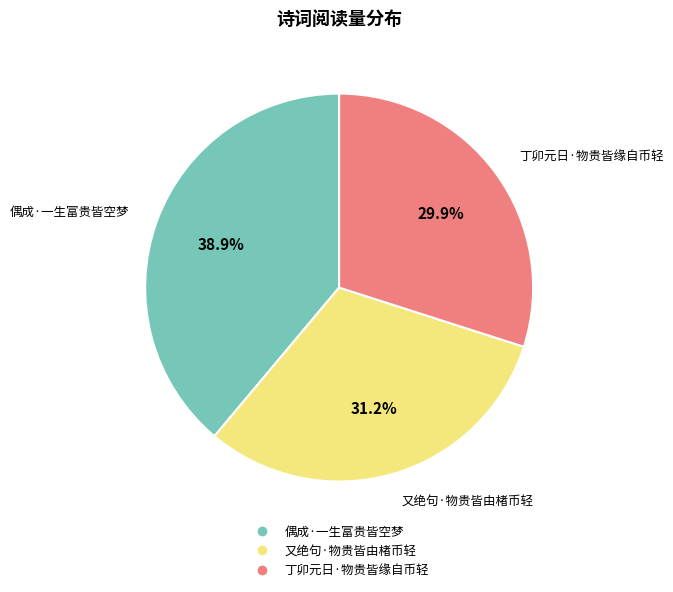

To the nearest percent, what is the combined percentage of 偶成·一生富贵皆空梦 and 丁卯元日·物贵皆缘自币轻?

69%